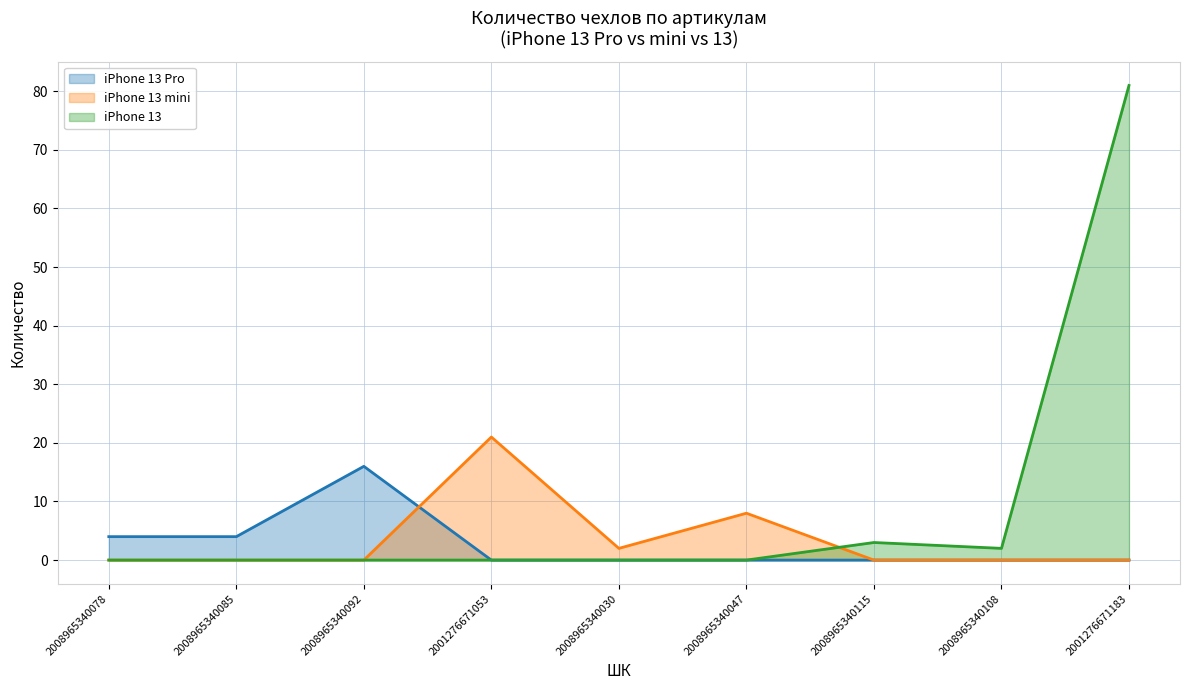

Where is iPhone 13 nearest to the value 40?

2008965340115